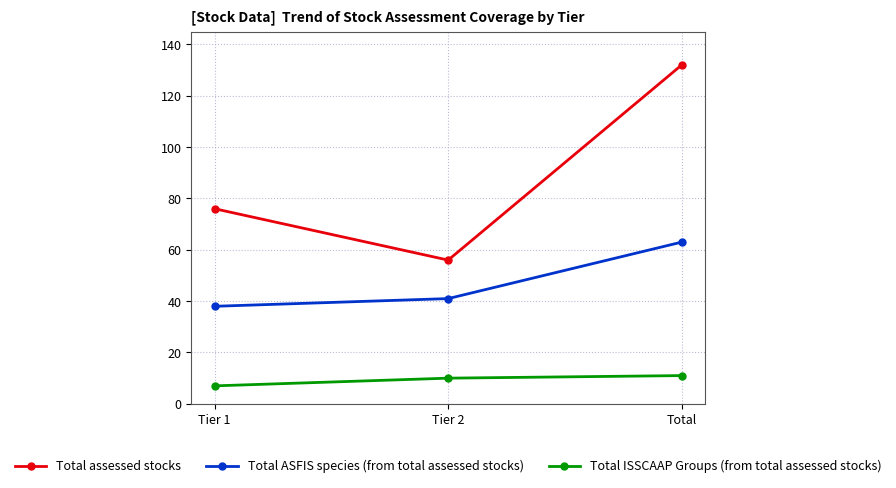

True or false: Total assessed stocks has a value of 91 at Tier 2.

False